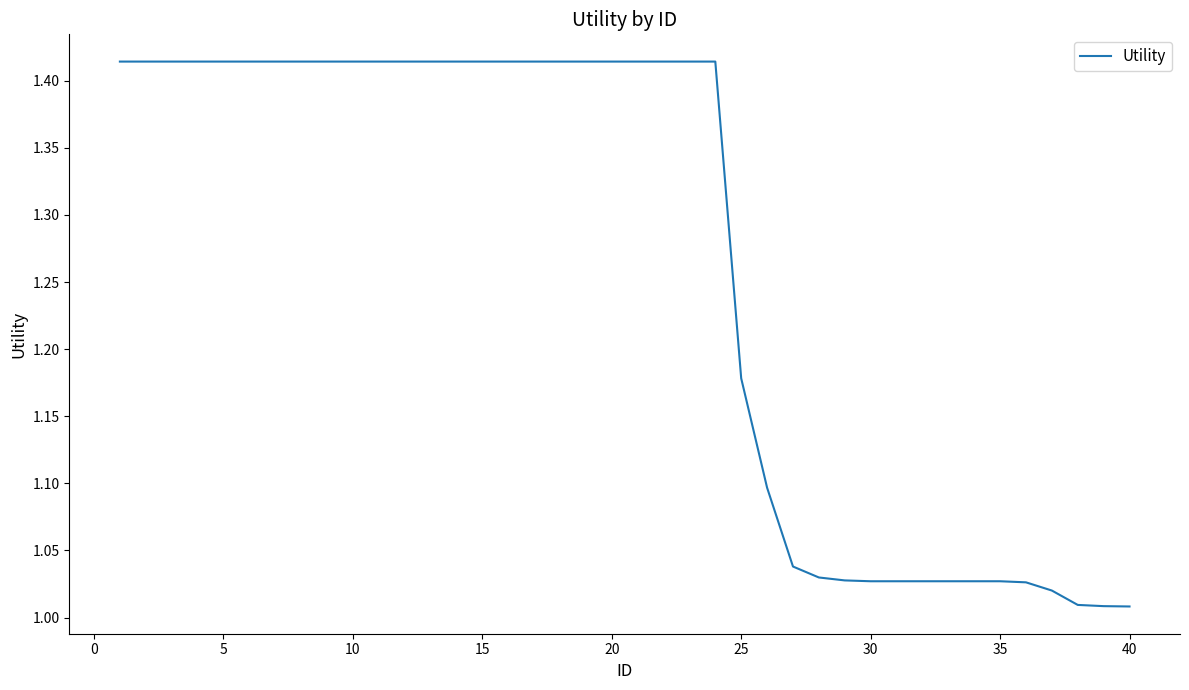

Is it true that the value at 25 is 0.6?

False